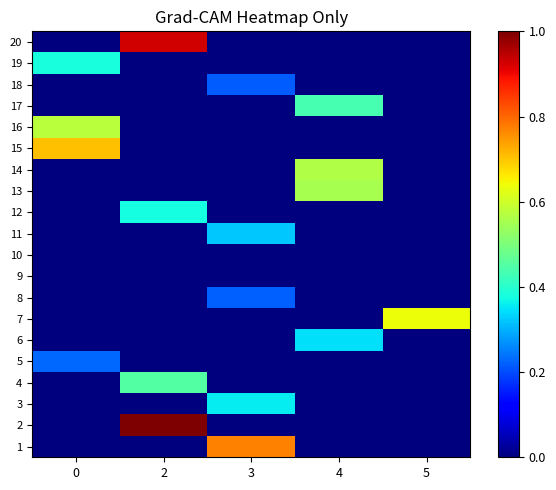

At which category is the sum across all series the highest?

2